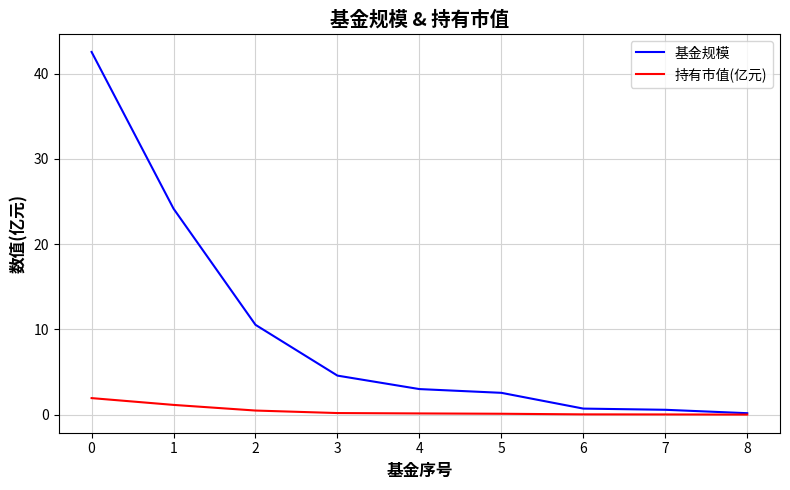

Which series has the largest range (max minus min)?

基金规模